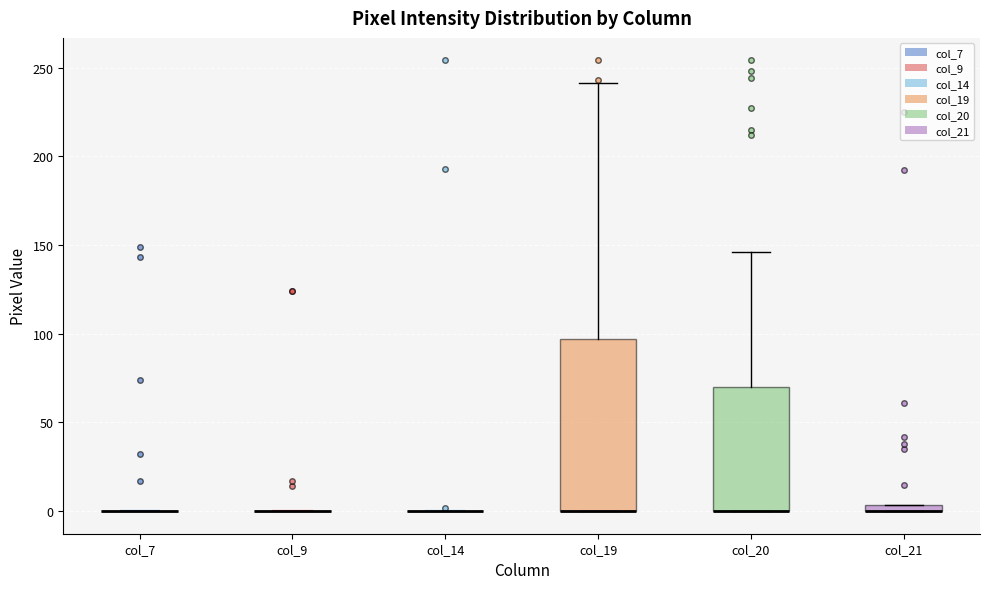

Which box is the tallest, from its lower edge to its upper edge?

col_19